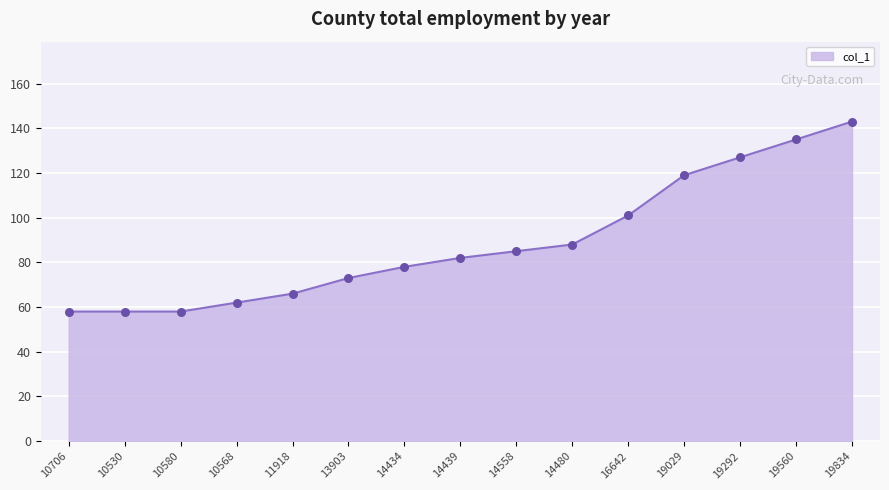

Between 14480 and 11918, which is larger?

14480